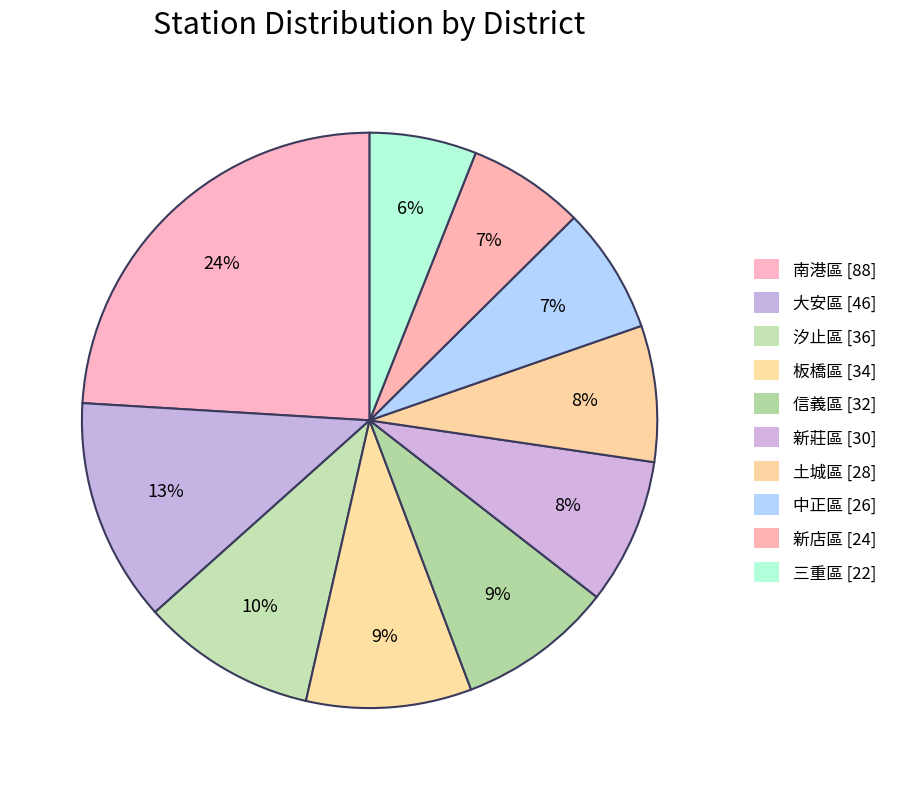

Rank the categories by value from lowest to highest.

三重區 [22], 新店區 [24], 中正區 [26], 土城區 [28], 新莊區 [30], 信義區 [32], 板橋區 [34], 汐止區 [36], 大安區 [46], 南港區 [88]